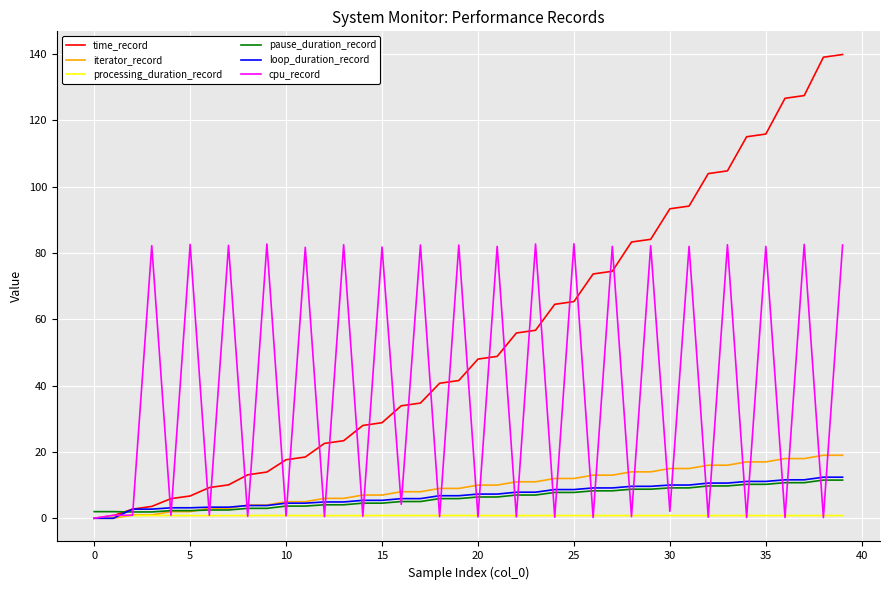

Which series has the largest total across all categories?

time_record